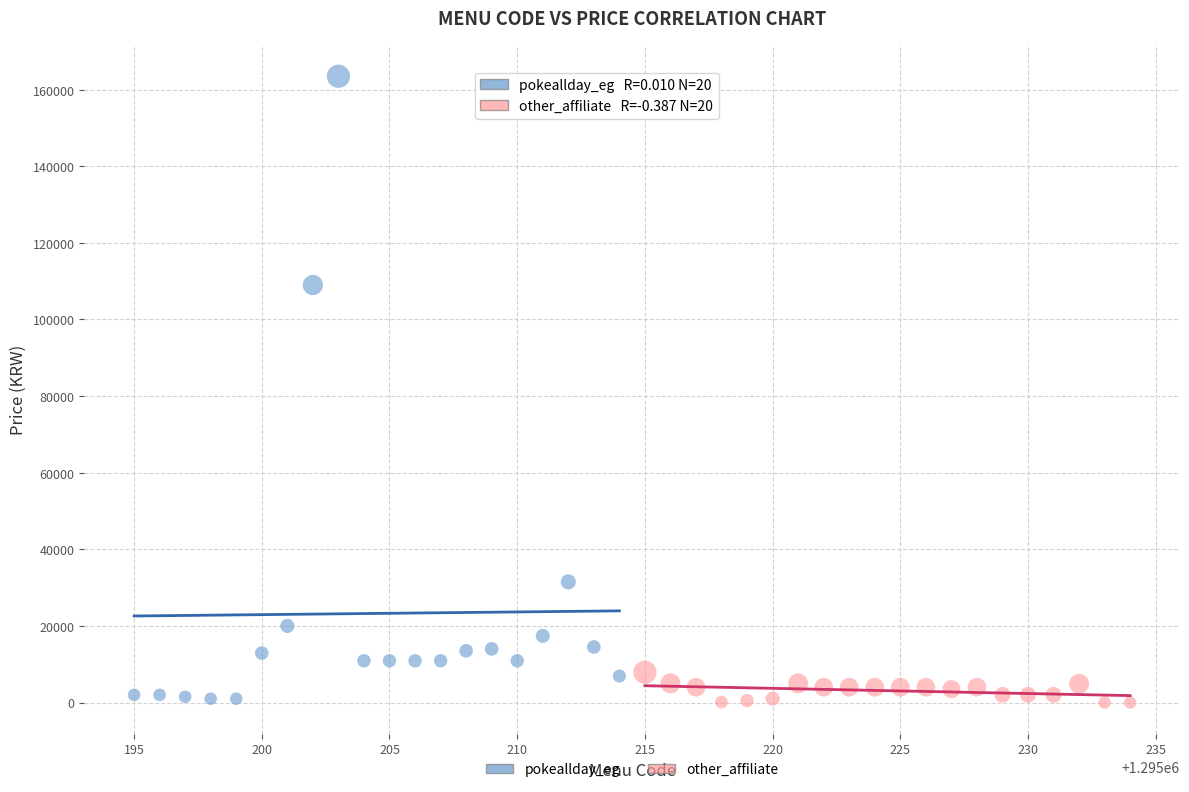

Which series contains the highest Y value?

pokeallday_eg